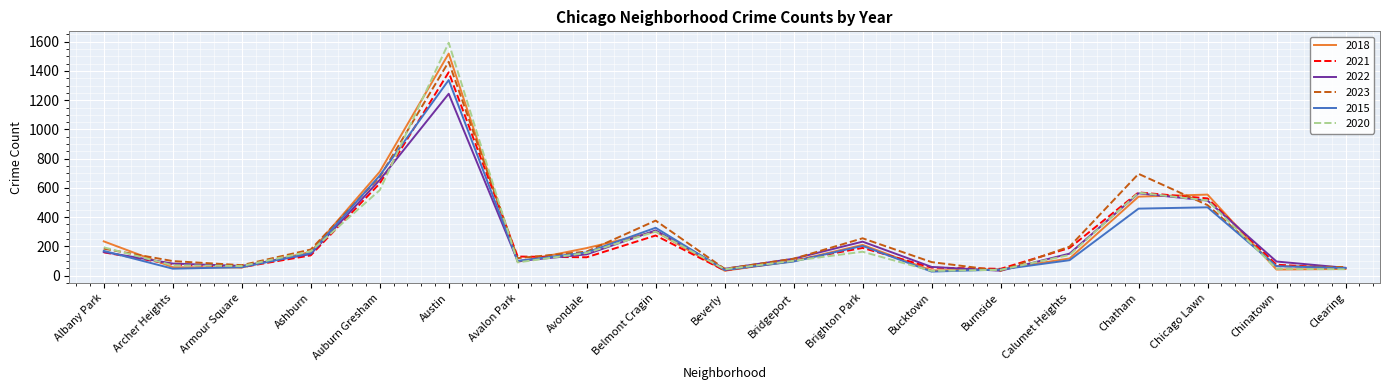

What is the total value across all series at Austin?

8548